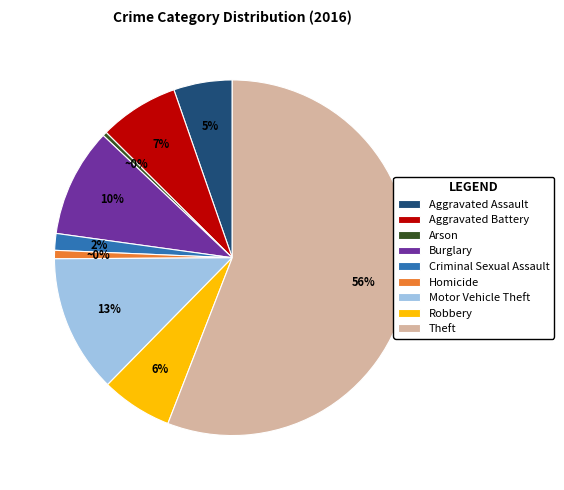

Combined, what portion of the pie is Aggravated Battery and Arson?

7.6%